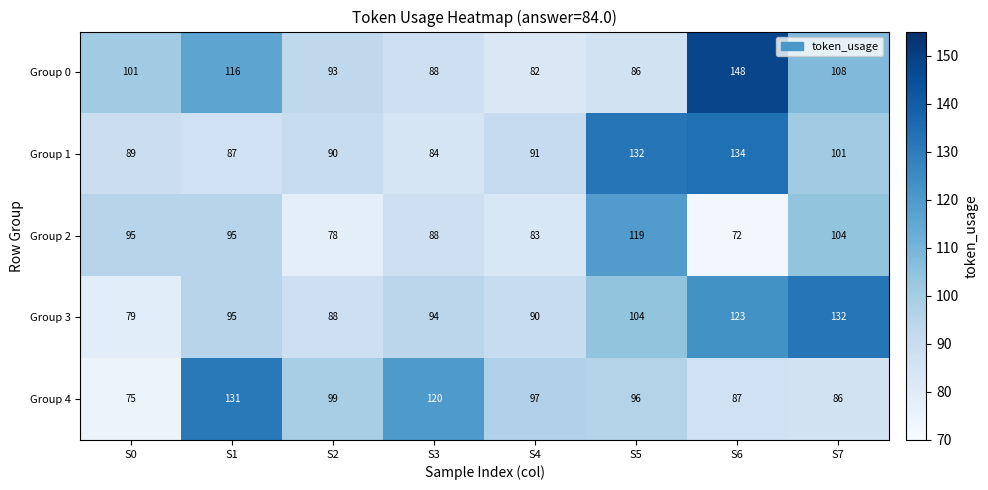

Rank the categories by Group 3 value from highest to lowest.

S7, S6, S5, S1, S3, S4, S2, S0